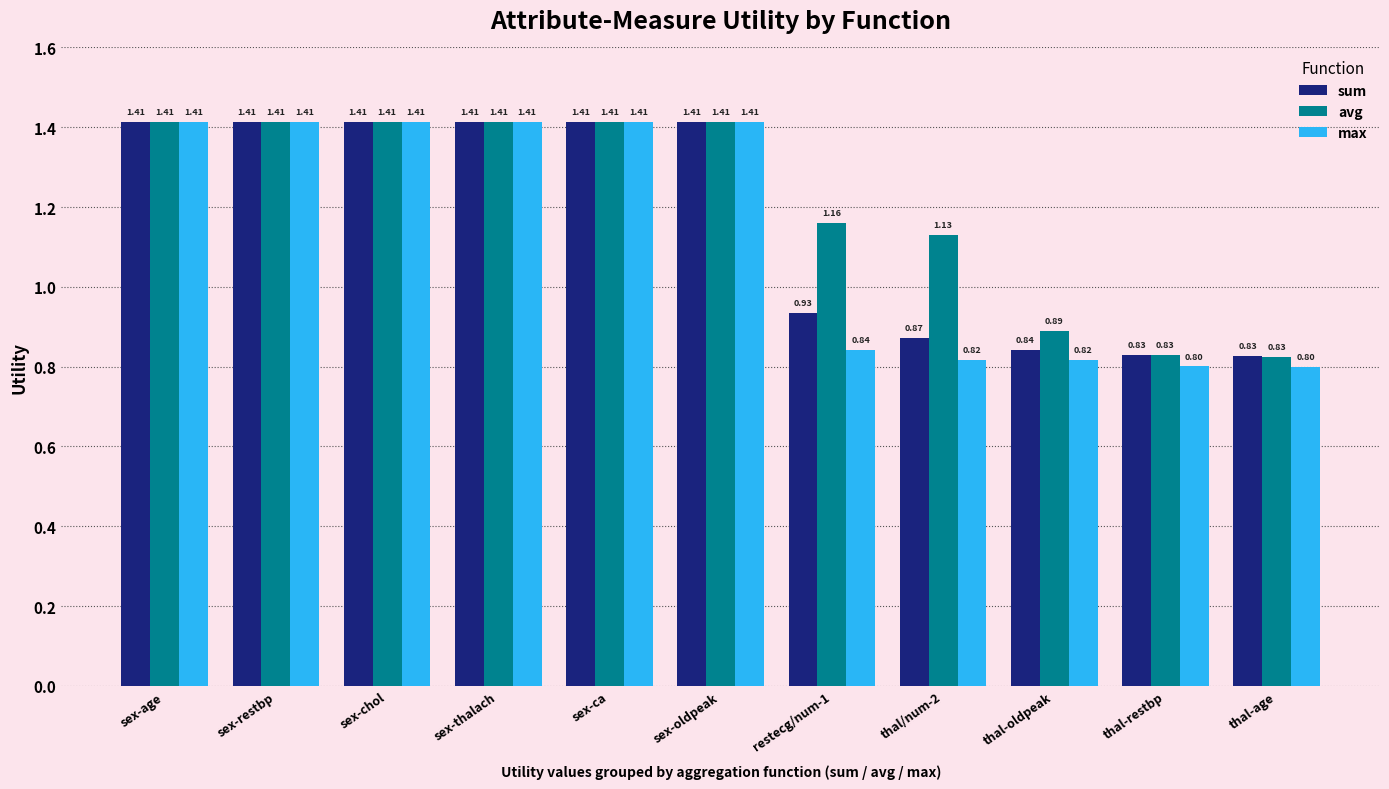

Which series has the widest spread of values?

max